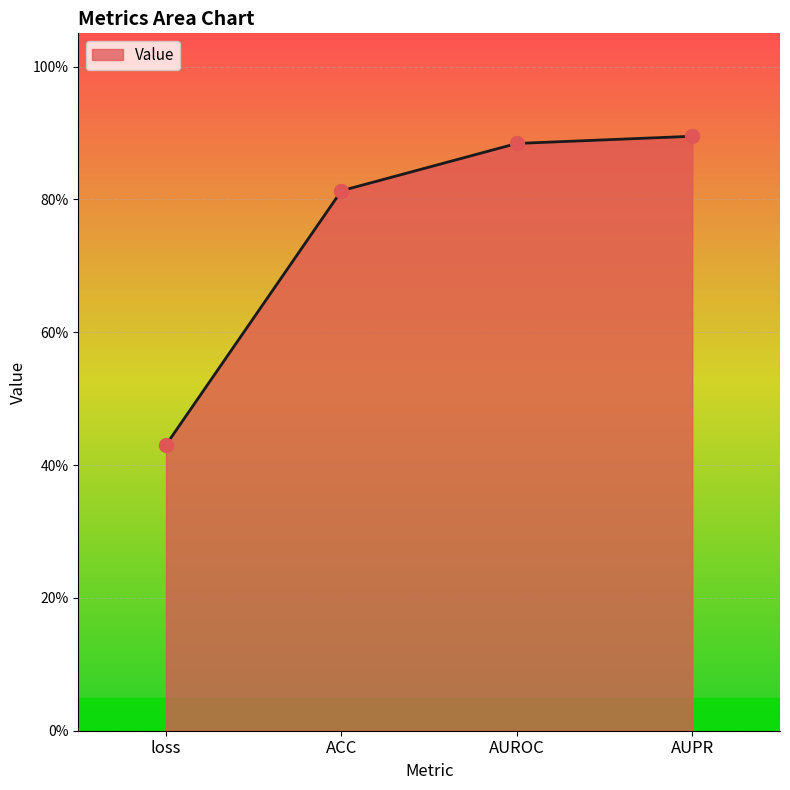

What is the change in value from ACC to AUROC?

+0.1